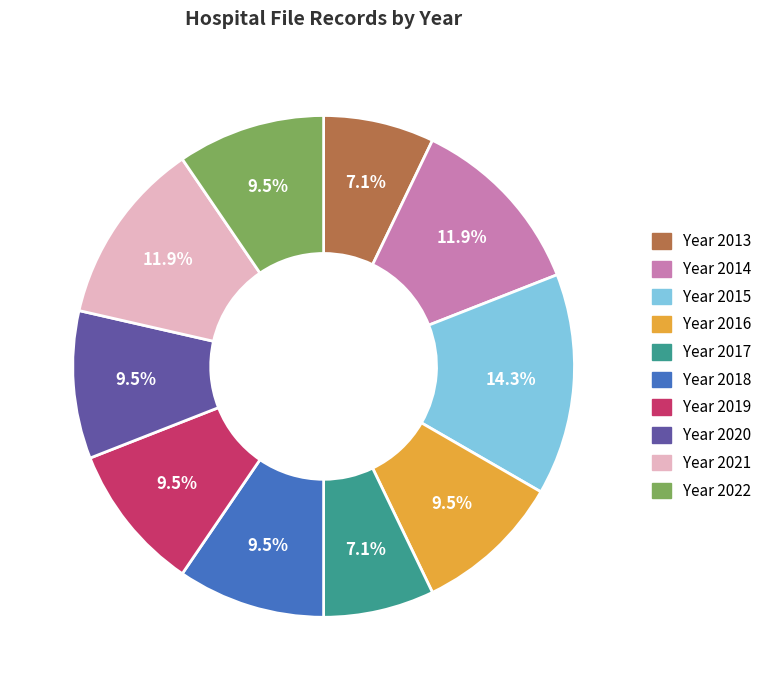

Is there a majority slice in this chart?

No